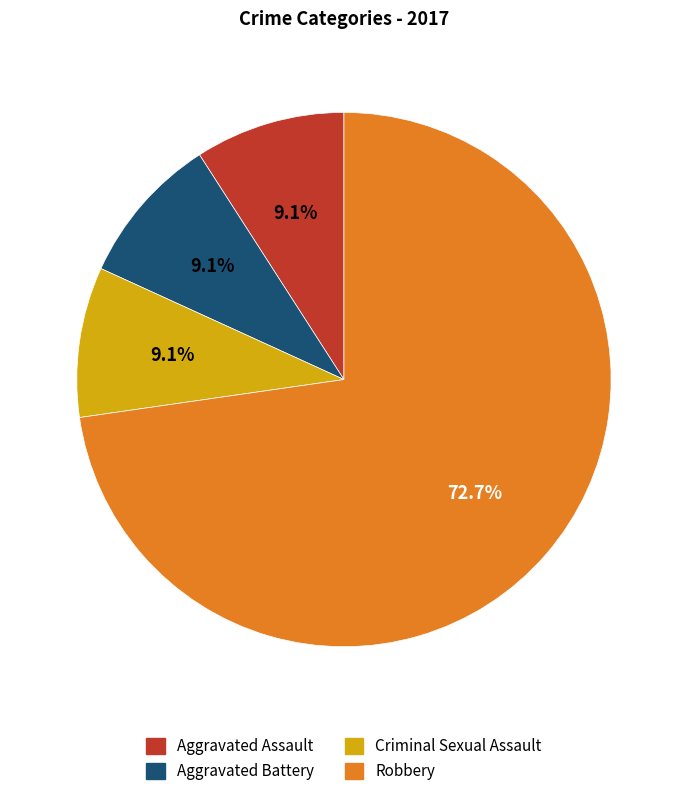

Is there any slice that represents more than half of the pie?

Yes